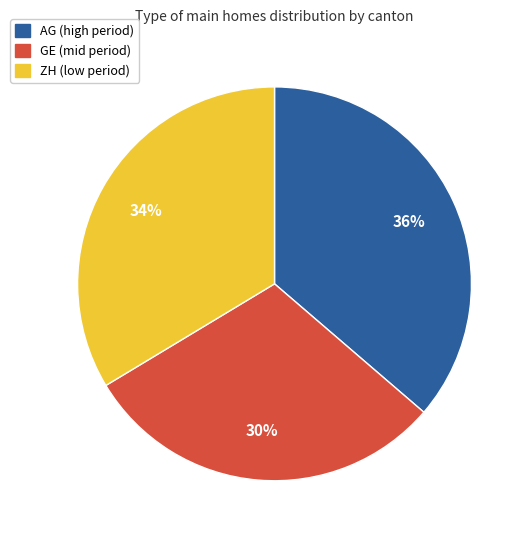

To the nearest percent, what is the difference between the largest and smallest slice percentages?

6%